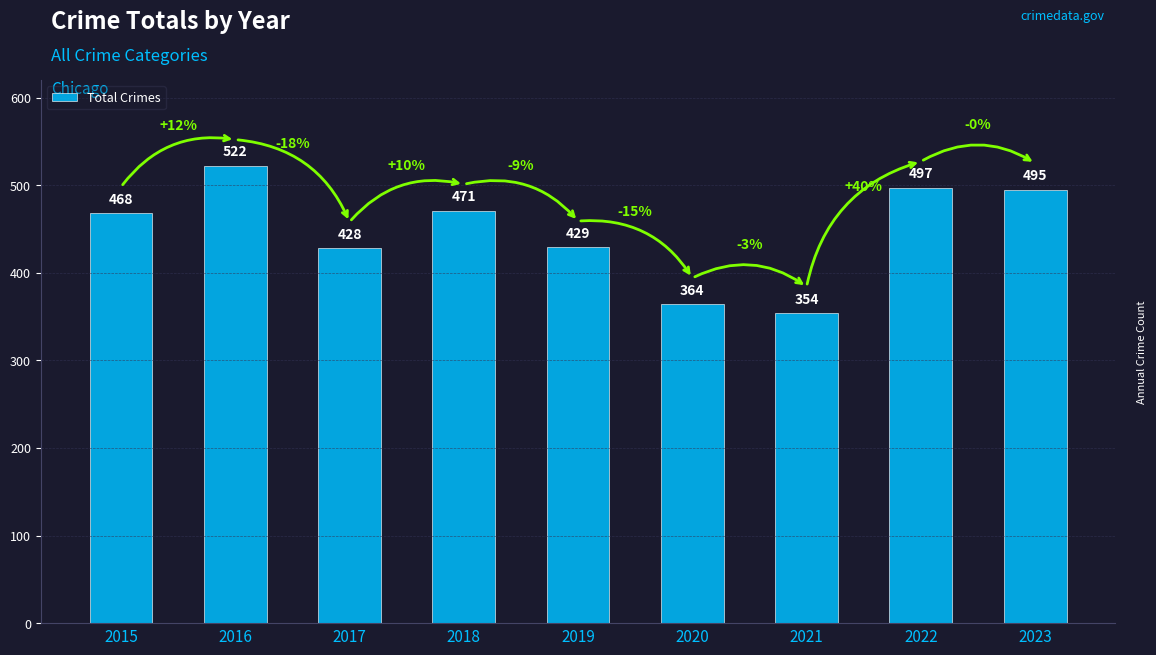

What is the approximate value at 2016?

522